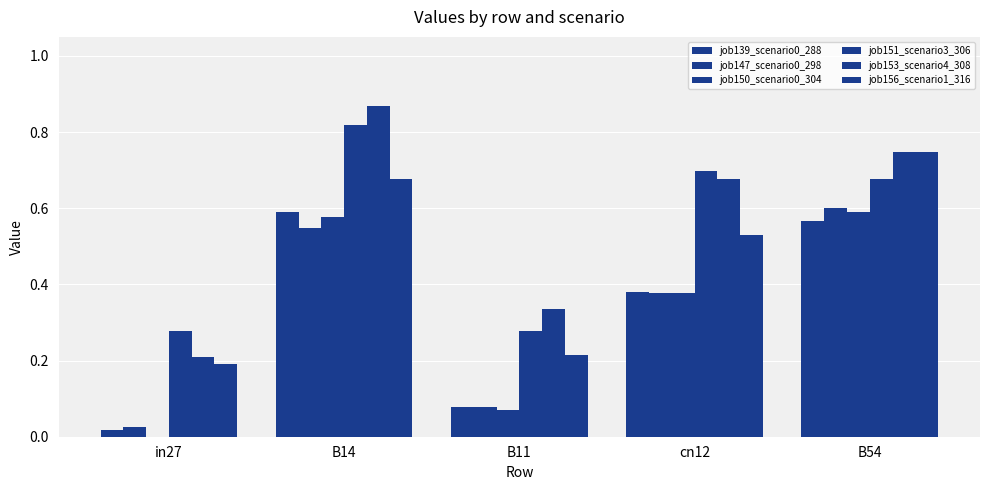

Reading left to right, list all the values displayed in this chart.

job139_scenario0_288: 0.0	0.6	0.1	0.4	0.6
job147_scenario0_298: 0.0	0.5	0.1	0.4	0.6
job150_scenario0_304: 0.0	0.6	0.1	0.4	0.6
job151_scenario3_306: 0.3	0.8	0.3	0.7	0.7
job153_scenario4_308: 0.2	0.9	0.3	0.7	0.7
job156_scenario1_316: 0.2	0.7	0.2	0.5	0.7